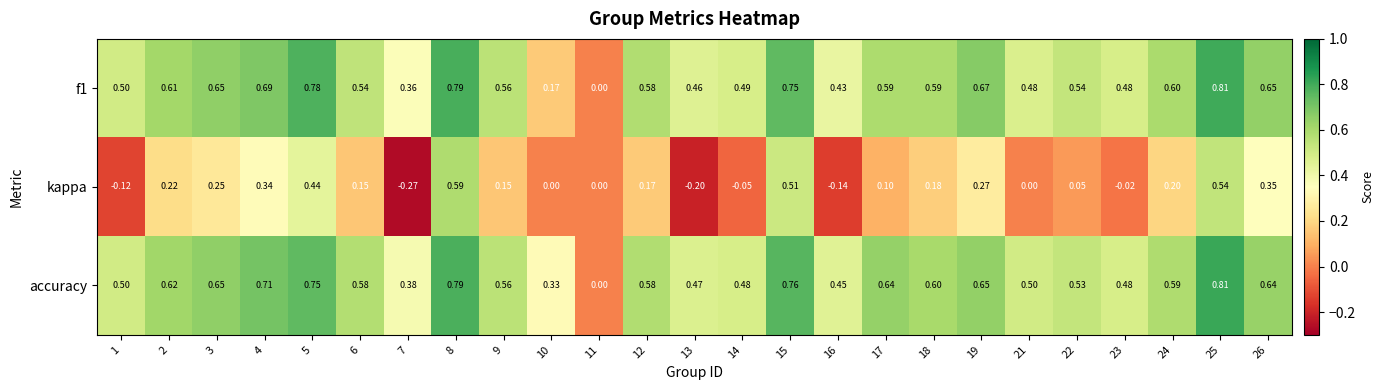

Which series has the widest spread of values?

kappa